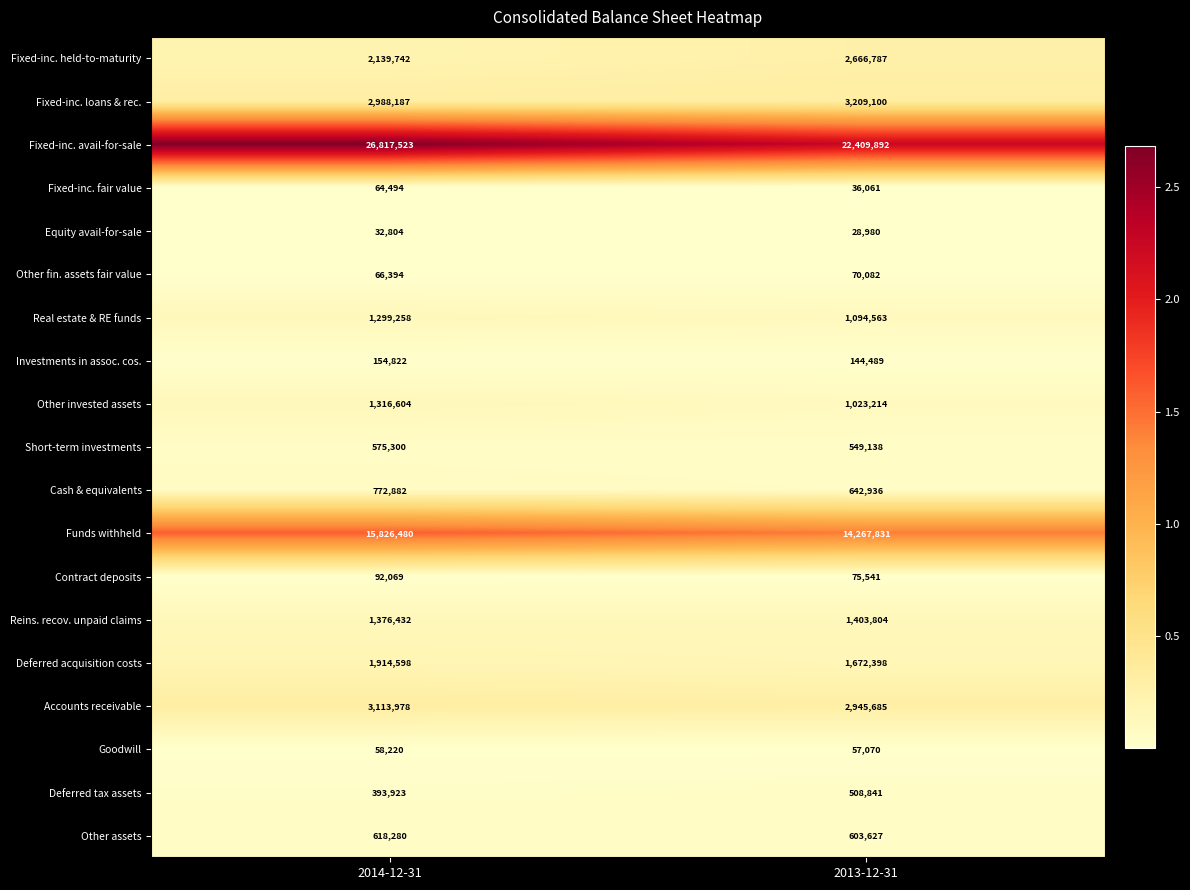

What is the sum of the Funds withheld values at 2013-12-31 and 2014-12-31?

30094311